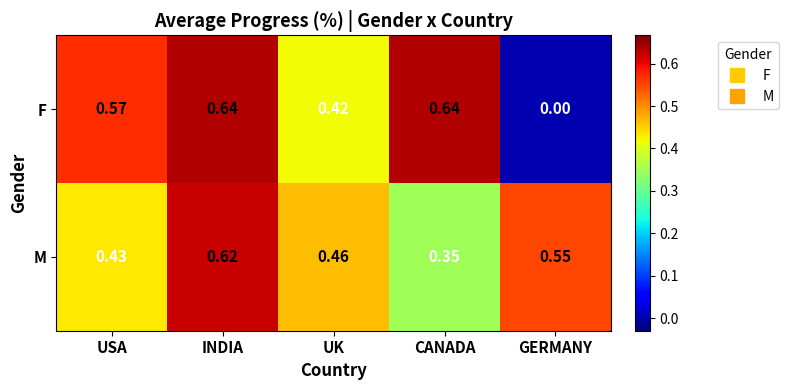

At which label does F reach its minimum?

GERMANY